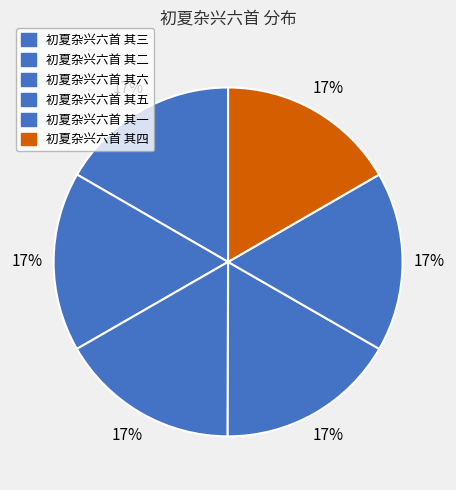

How many slices are in this pie chart?

6